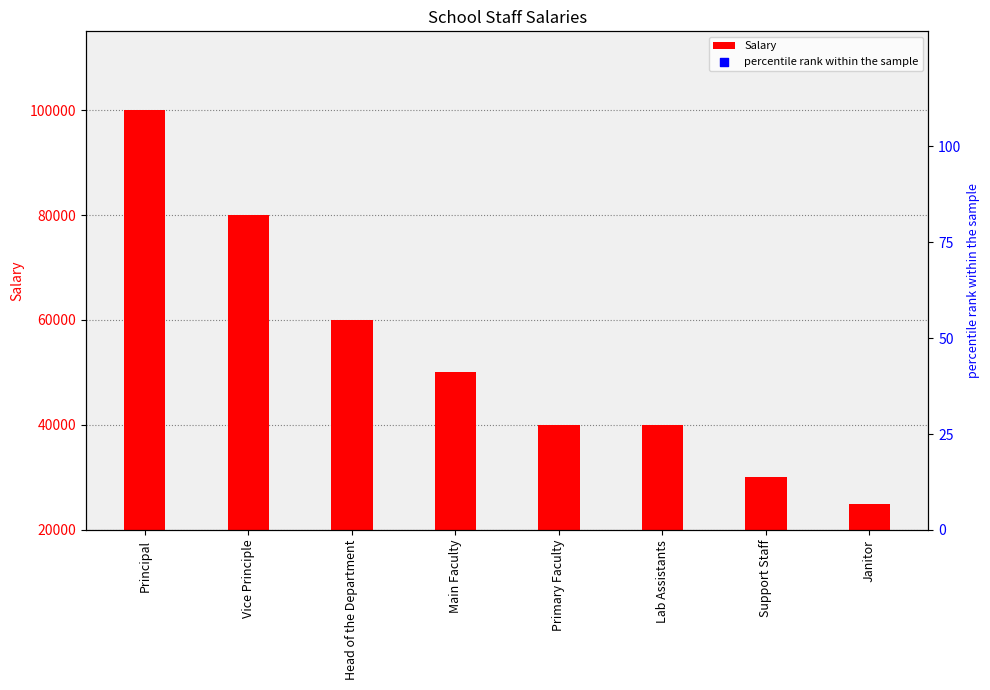

What is the total value across all series at Principal?

190000.0